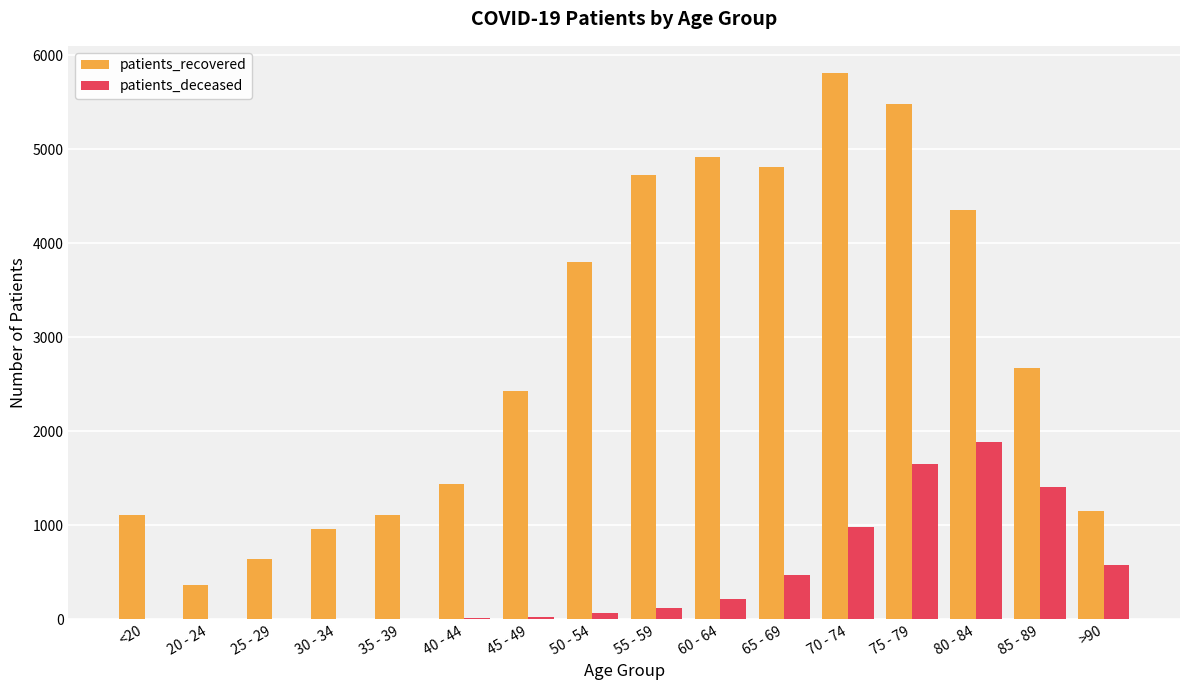

Does the chart contain stacked bars?

No